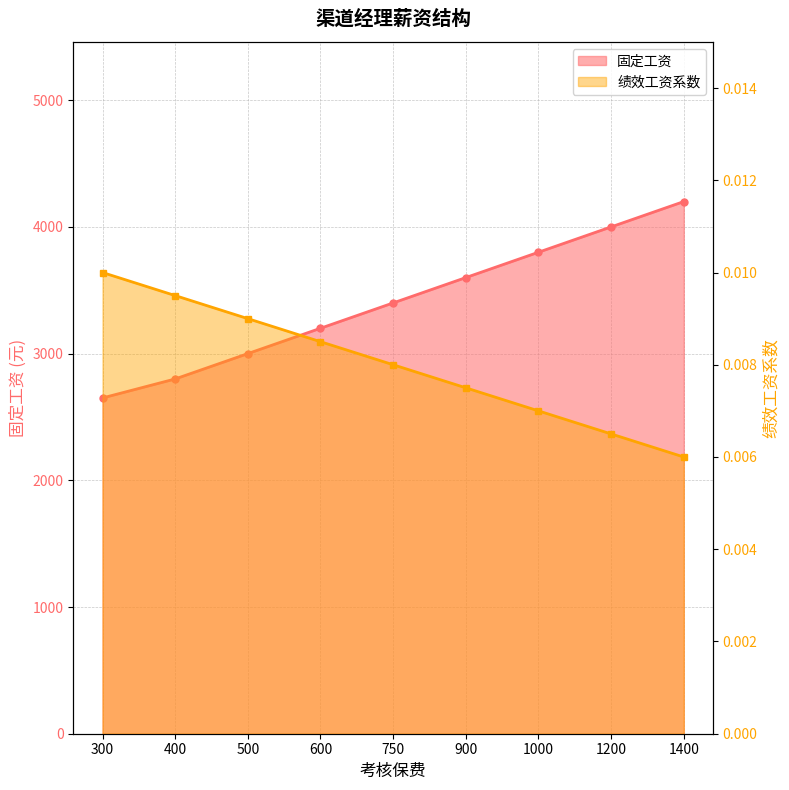

What is the average value of the 固定工资 series?

3405.6